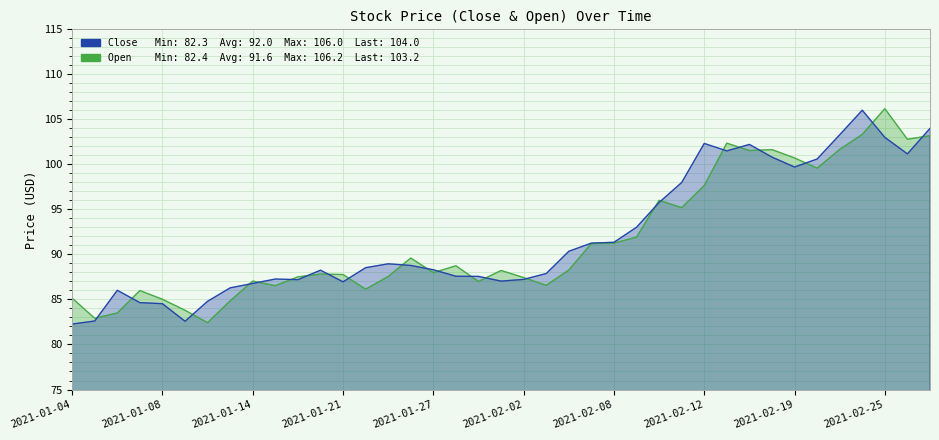

Which series has the largest range (max minus min)?

Open